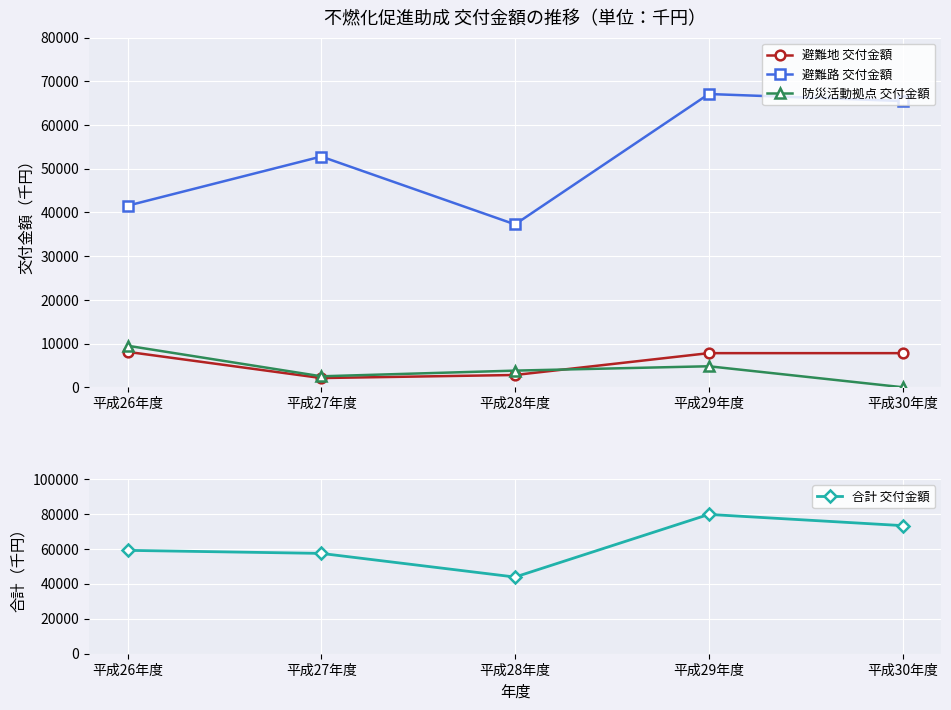

What is the sum of all 避難地 交付金額 values?

28600